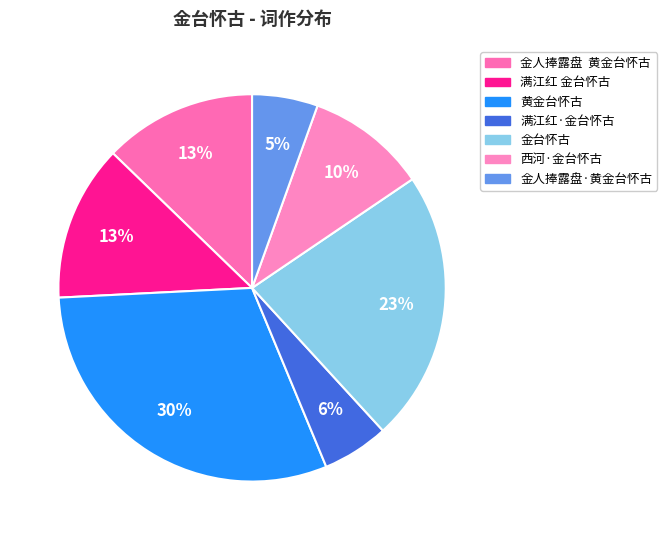

Count the number of slices in the pie.

7